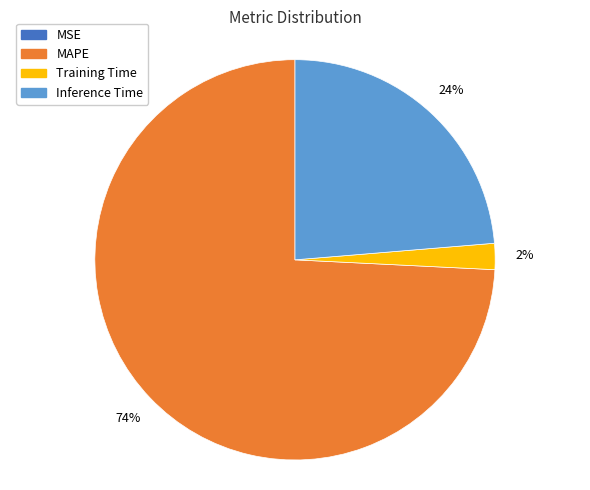

To the nearest percent, what percentage of the pie is Training Time?

2%